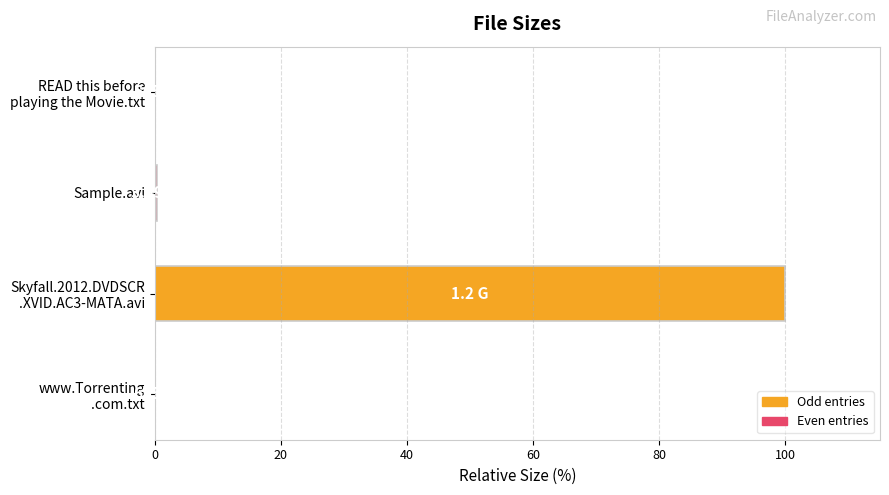

Are the bars horizontal?

Yes